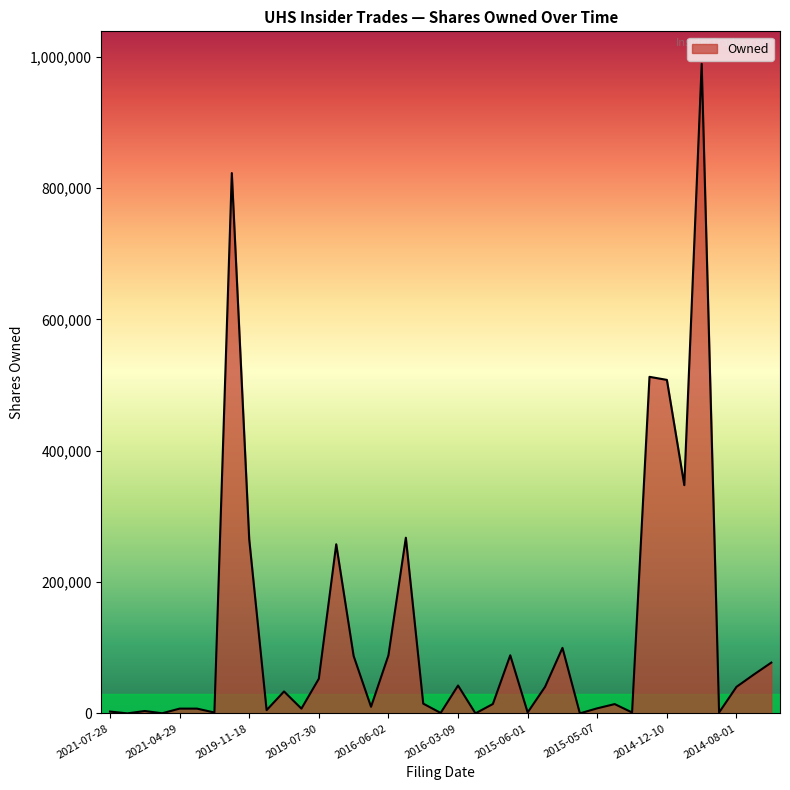

What is the maximum value shown in the chart?

989208